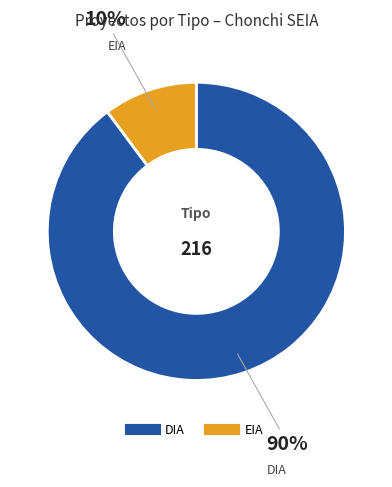

Between DIA and EIA, which is larger?

DIA